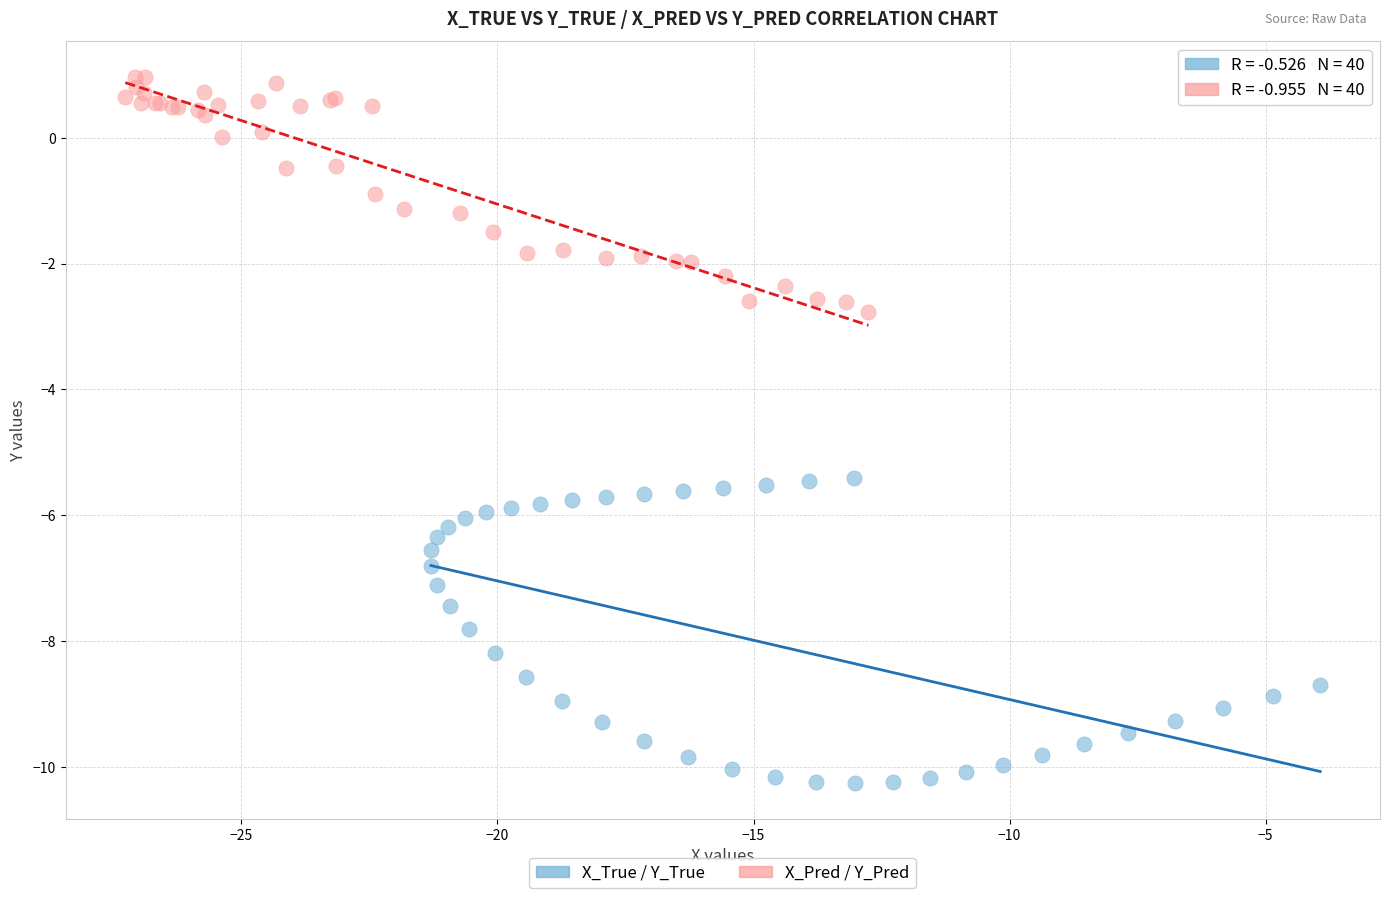

Which series contains the lowest Y value?

X_True / Y_True